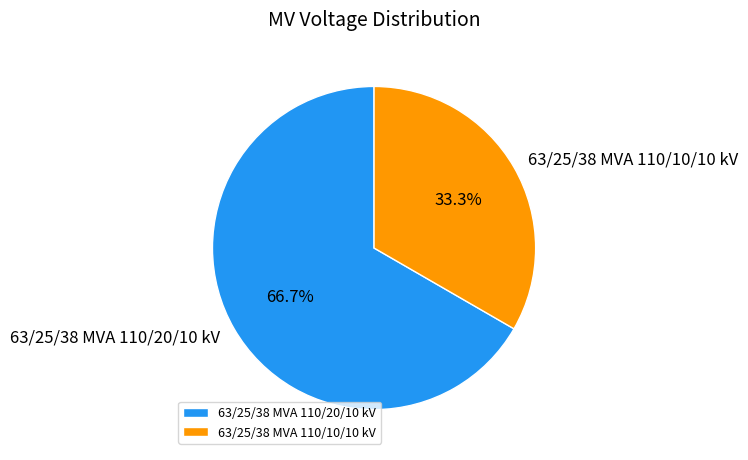

How many slices are in this pie chart?

2